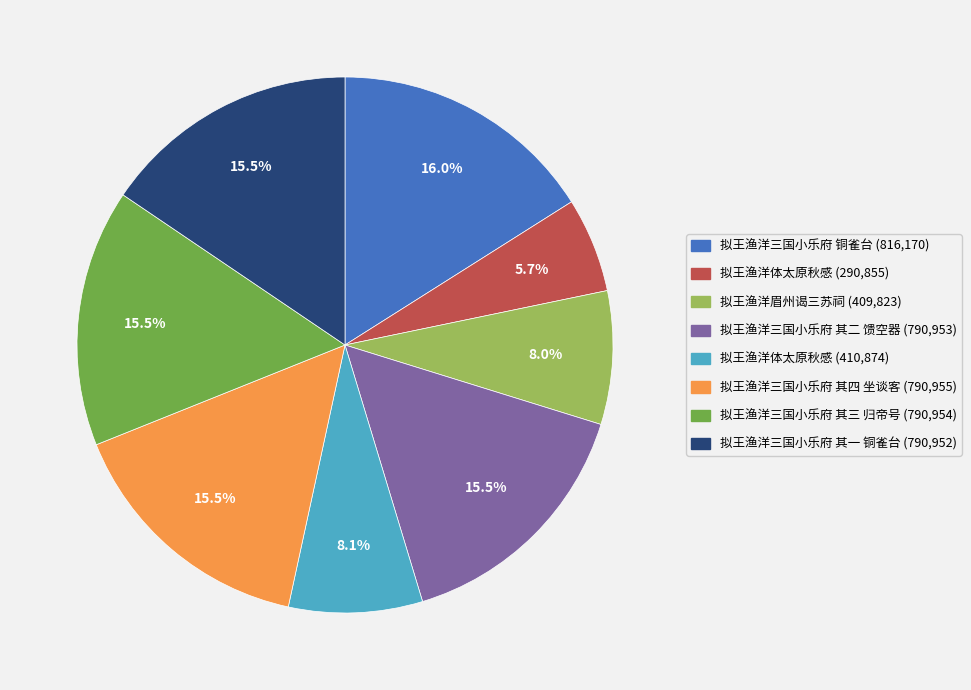

Does any single category account for the majority?

No